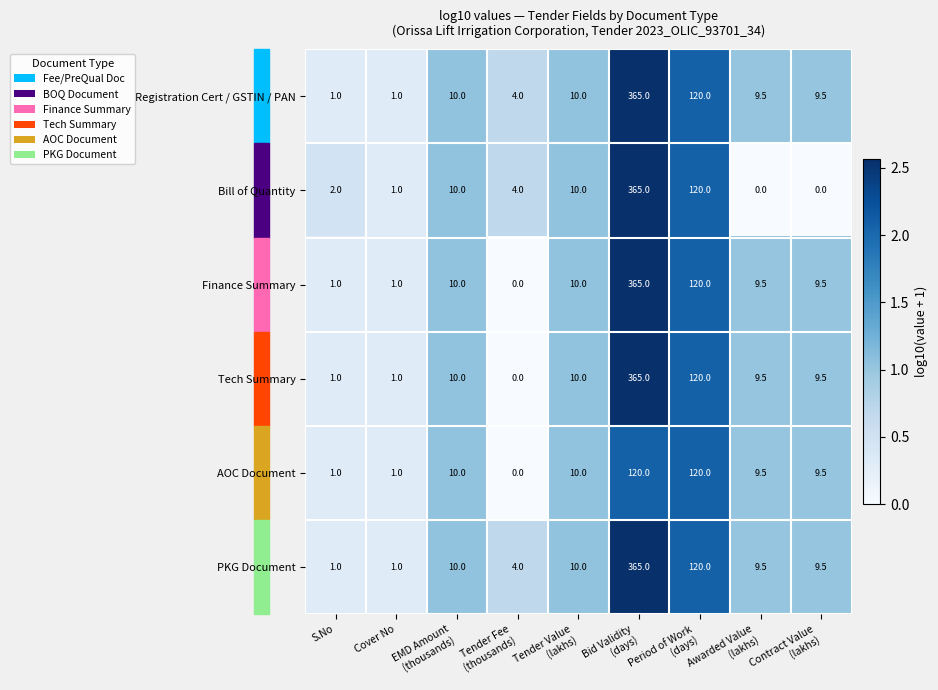

What is the highest value of the Finance Summary series?

365.0